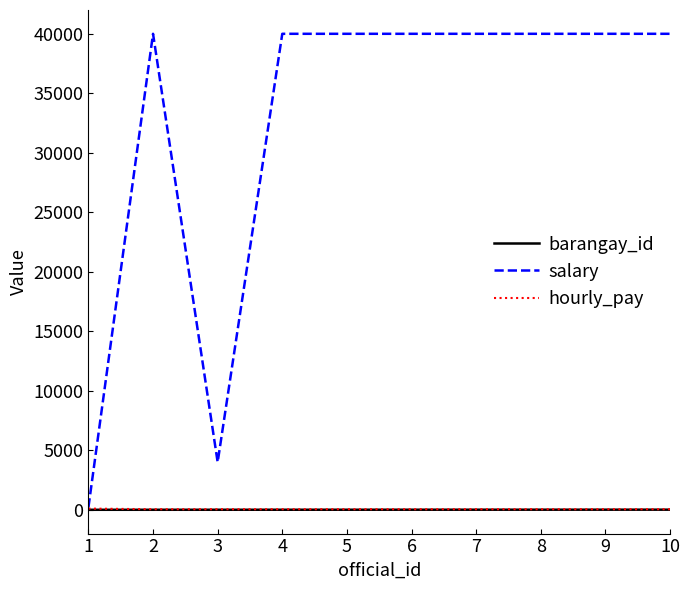

What is the total value across all series at 5?

40055